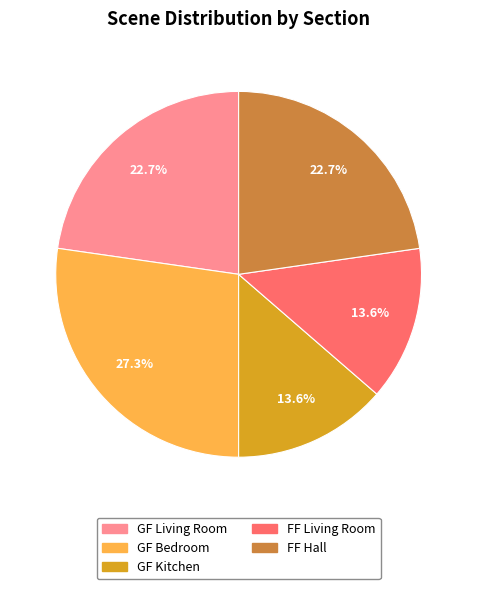

Which category has the biggest portion of the pie?

GF Bedroom